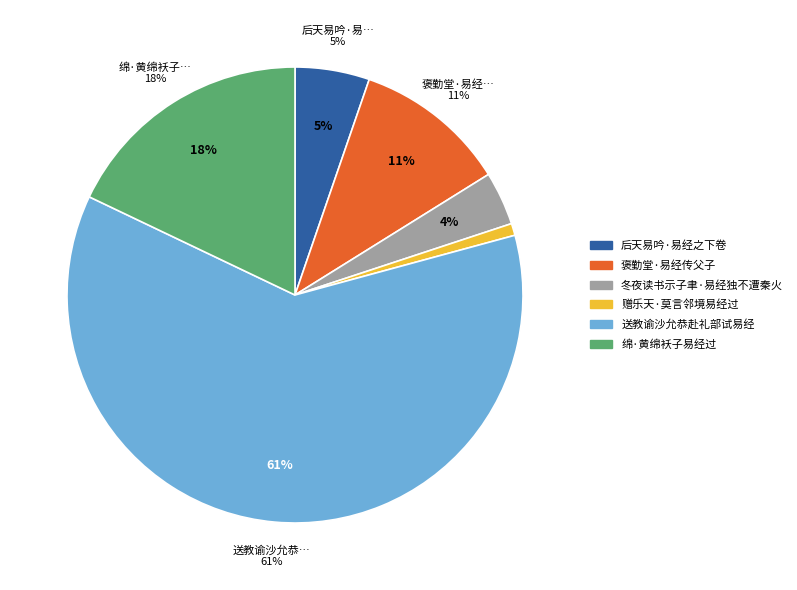

The 褒勤堂·易经传父子 slice represents 3% of the pie. True or false?

False